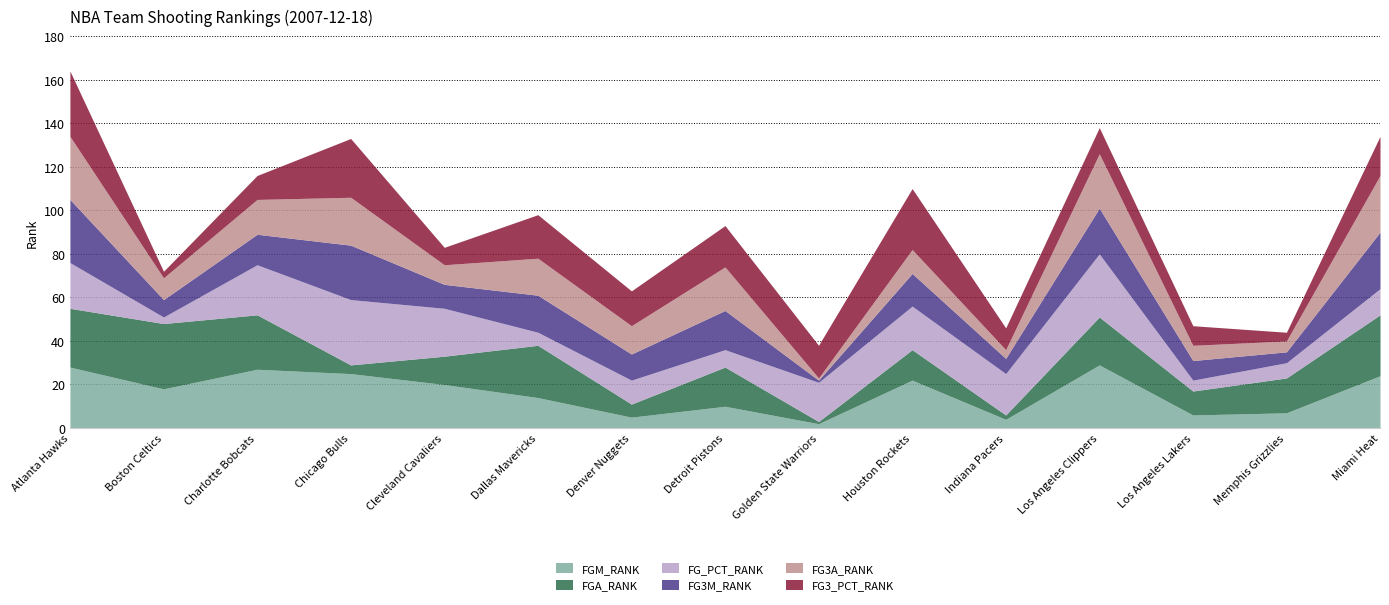

What are all the series names shown in the legend?

FGM_RANK, FGA_RANK, FG_PCT_RANK, FG3M_RANK, FG3A_RANK, FG3_PCT_RANK